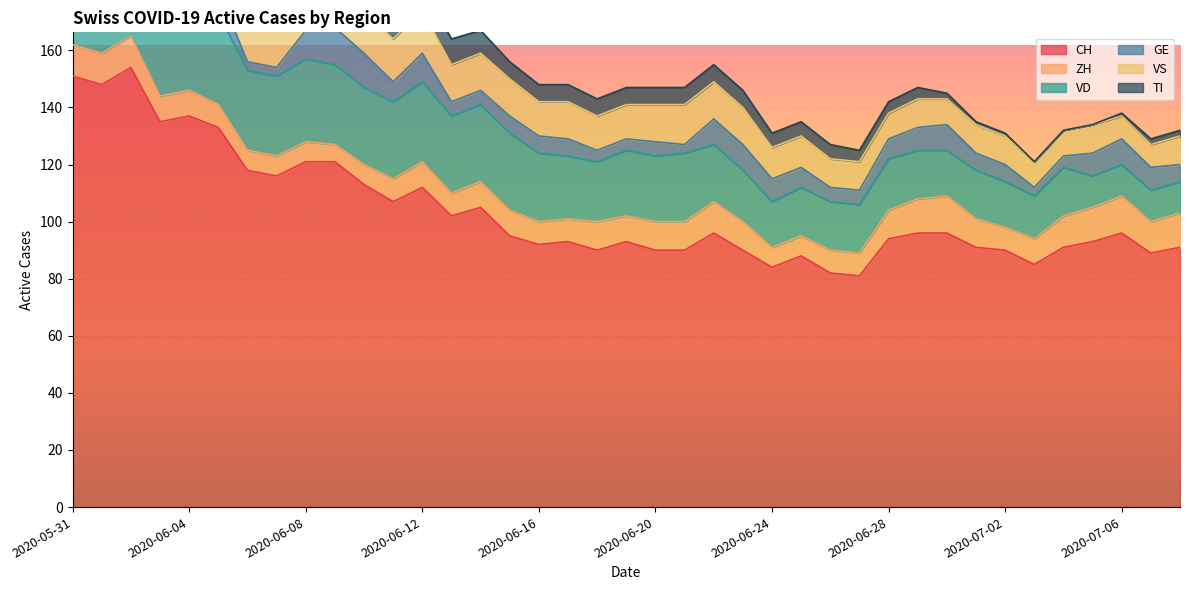

Reading right to left, transcribe all the data shown in this chart.

CH: 2020-07-08=91	2020-07-07=89	2020-07-06=96	2020-07-05=93	2020-07-04=91	2020-07-03=85	2020-07-02=90	2020-07-01=91	2020-06-30=96	2020-06-29=96	2020-06-28=94	2020-06-27=81	2020-06-26=82	2020-06-25=88	2020-06-24=84	2020-06-23=90	2020-06-22=96	2020-06-21=90	2020-06-20=90	2020-06-19=93	2020-06-18=90	2020-06-17=93	2020-06-16=92	2020-06-15=95	2020-06-14=105	2020-06-13=102	2020-06-12=112	2020-06-11=107	2020-06-10=113	2020-06-09=121	2020-06-08=121	2020-06-07=116	2020-06-06=118	2020-06-05=133	2020-06-04=137	2020-06-03=135	2020-06-02=154	2020-06-01=148	2020-05-31=151
ZH: 2020-07-08=12	2020-07-07=11	2020-07-06=13	2020-07-05=12	2020-07-04=11	2020-07-03=9	2020-07-02=8	2020-07-01=10	2020-06-30=13	2020-06-29=12	2020-06-28=10	2020-06-27=8	2020-06-26=8	2020-06-25=7	2020-06-24=7	2020-06-23=10	2020-06-22=11	2020-06-21=10	2020-06-20=10	2020-06-19=9	2020-06-18=10	2020-06-17=8	2020-06-16=8	2020-06-15=9	2020-06-14=9	2020-06-13=8	2020-06-12=9	2020-06-11=8	2020-06-10=7	2020-06-09=6	2020-06-08=7	2020-06-07=7	2020-06-06=7	2020-06-05=8	2020-06-04=9	2020-06-03=9	2020-06-02=11	2020-06-01=11	2020-05-31=11
VD: 2020-07-08=11	2020-07-07=11	2020-07-06=11	2020-07-05=11	2020-07-04=17	2020-07-03=15	2020-07-02=16	2020-07-01=17	2020-06-30=16	2020-06-29=17	2020-06-28=18	2020-06-27=17	2020-06-26=17	2020-06-25=17	2020-06-24=16	2020-06-23=18	2020-06-22=20	2020-06-21=24	2020-06-20=23	2020-06-19=23	2020-06-18=21	2020-06-17=22	2020-06-16=24	2020-06-15=27	2020-06-14=27	2020-06-13=27	2020-06-12=28	2020-06-11=27	2020-06-10=27	2020-06-09=28	2020-06-08=29	2020-06-07=28	2020-06-06=28	2020-06-05=32	2020-06-04=31	2020-06-03=31	2020-06-02=31	2020-06-01=28	2020-05-31=29
GE: 2020-07-08=6	2020-07-07=8	2020-07-06=9	2020-07-05=8	2020-07-04=4	2020-07-03=3	2020-07-02=6	2020-07-01=6	2020-06-30=9	2020-06-29=8	2020-06-28=7	2020-06-27=5	2020-06-26=5	2020-06-25=7	2020-06-24=8	2020-06-23=9	2020-06-22=9	2020-06-21=3	2020-06-20=5	2020-06-19=4	2020-06-18=4	2020-06-17=6	2020-06-16=6	2020-06-15=6	2020-06-14=5	2020-06-13=5	2020-06-12=10	2020-06-11=7	2020-06-10=12	2020-06-09=13	2020-06-08=10	2020-06-07=3	2020-06-06=3	2020-06-05=8	2020-06-04=10	2020-06-03=8	2020-06-02=8	2020-06-01=2	2020-05-31=2
VS: 2020-07-08=10	2020-07-07=8	2020-07-06=8	2020-07-05=10	2020-07-04=9	2020-07-03=9	2020-07-02=10	2020-07-01=10	2020-06-30=9	2020-06-29=10	2020-06-28=9	2020-06-27=10	2020-06-26=10	2020-06-25=11	2020-06-24=11	2020-06-23=13	2020-06-22=13	2020-06-21=14	2020-06-20=13	2020-06-19=12	2020-06-18=12	2020-06-17=13	2020-06-16=12	2020-06-15=13	2020-06-14=13	2020-06-13=13	2020-06-12=15	2020-06-11=15	2020-06-10=15	2020-06-09=15	2020-06-08=15	2020-06-07=15	2020-06-06=15	2020-06-05=15	2020-06-04=15	2020-06-03=14	2020-06-02=15	2020-06-01=15	2020-05-31=15
TI: 2020-07-08=2	2020-07-07=2	2020-07-06=1	2020-07-05=0	2020-07-04=0	2020-07-03=0	2020-07-02=1	2020-07-01=1	2020-06-30=2	2020-06-29=4	2020-06-28=4	2020-06-27=4	2020-06-26=5	2020-06-25=5	2020-06-24=5	2020-06-23=6	2020-06-22=6	2020-06-21=6	2020-06-20=6	2020-06-19=6	2020-06-18=6	2020-06-17=6	2020-06-16=6	2020-06-15=6	2020-06-14=8	2020-06-13=9	2020-06-12=9	2020-06-11=10	2020-06-10=10	2020-06-09=12	2020-06-08=13	2020-06-07=14	2020-06-06=15	2020-06-05=17	2020-06-04=18	2020-06-03=20	2020-06-02=26	2020-06-01=28	2020-05-31=30